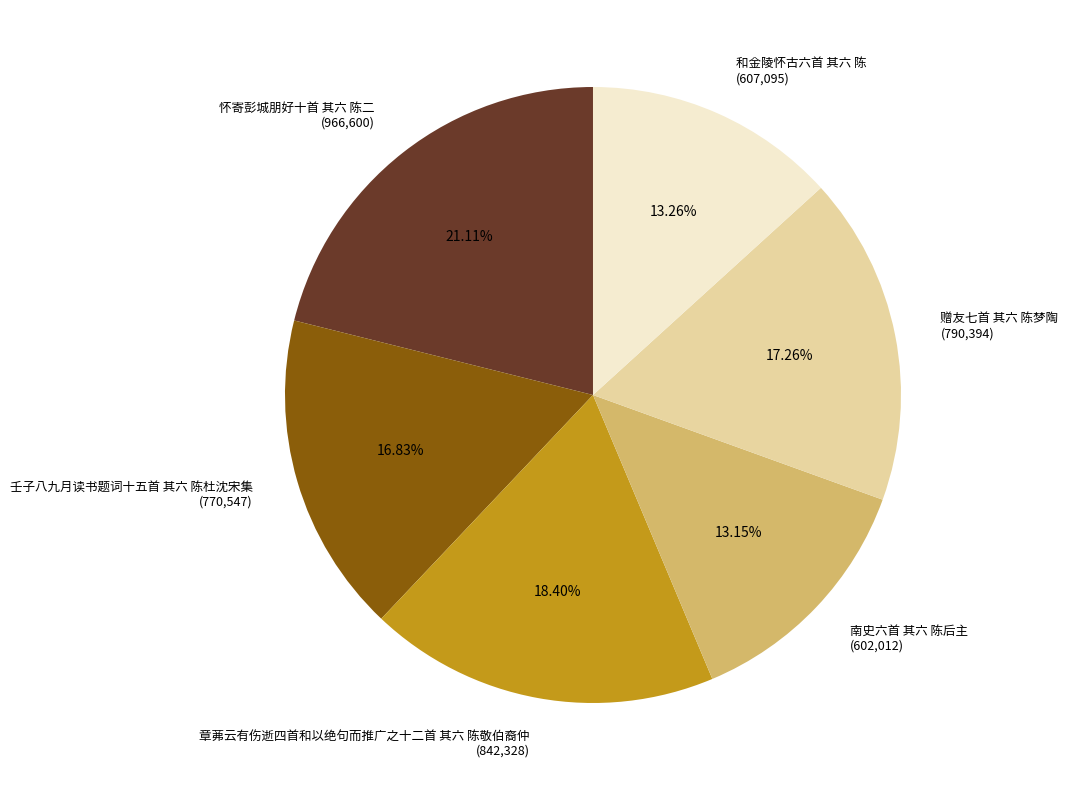

To the nearest percent, what portion does 壬子八九月读书题词十五首 其六 陈杜沈宋集 represent?

17%